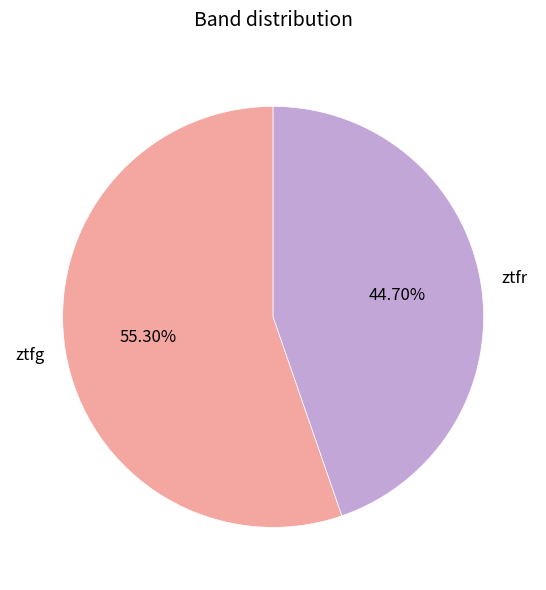

Which slice is the largest?

ztfg